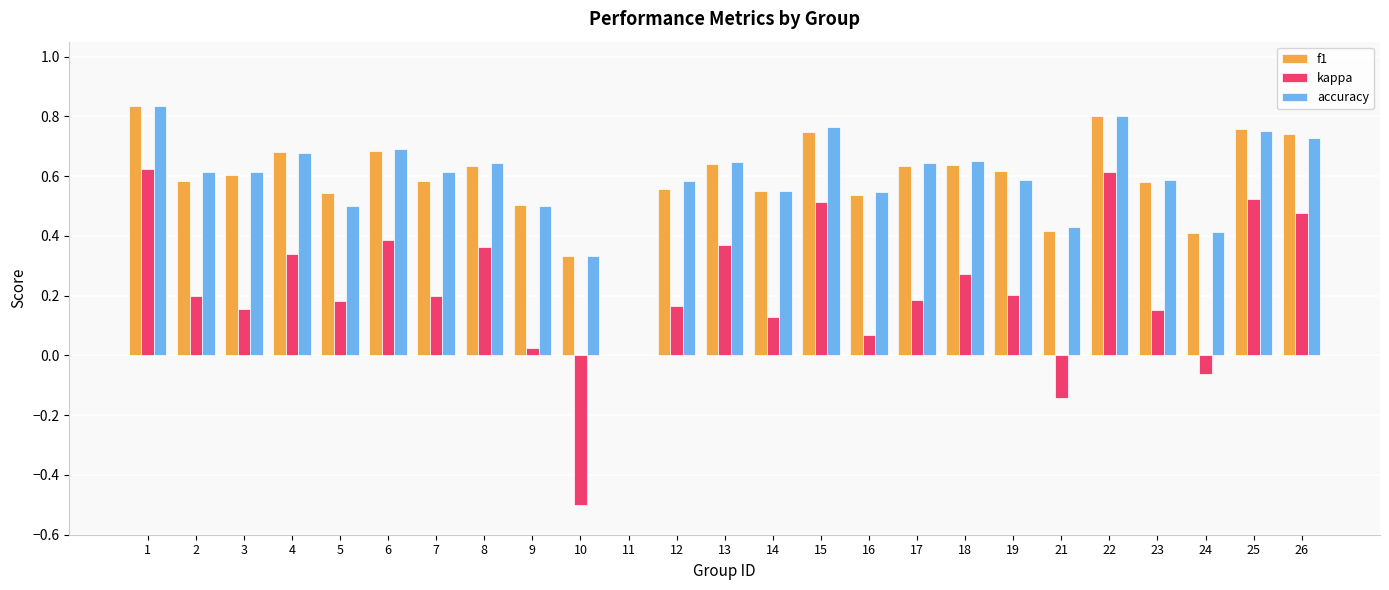

The accuracy series shows 0.4 at 21. True or false?

True